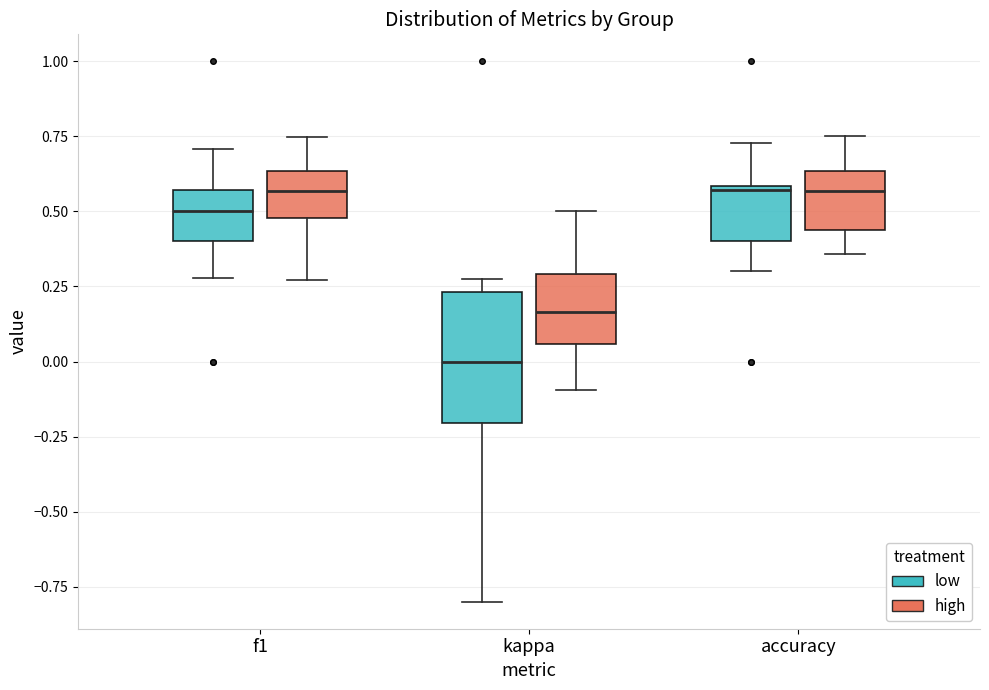

Which box is the tallest, from its lower edge to its upper edge?

kappa (low)